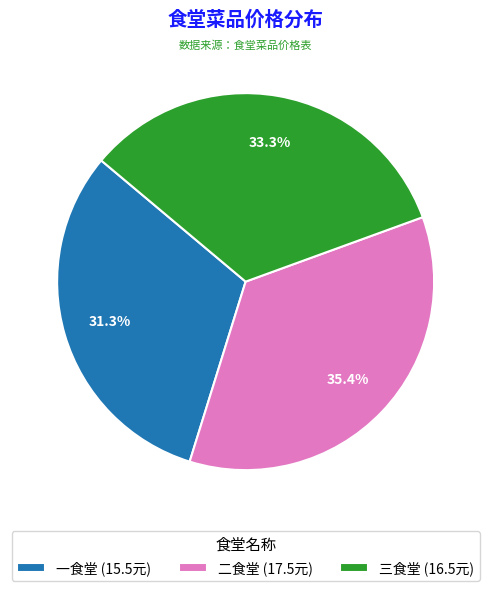

What percentage is the 一食堂 slice, to the nearest percent?

31%